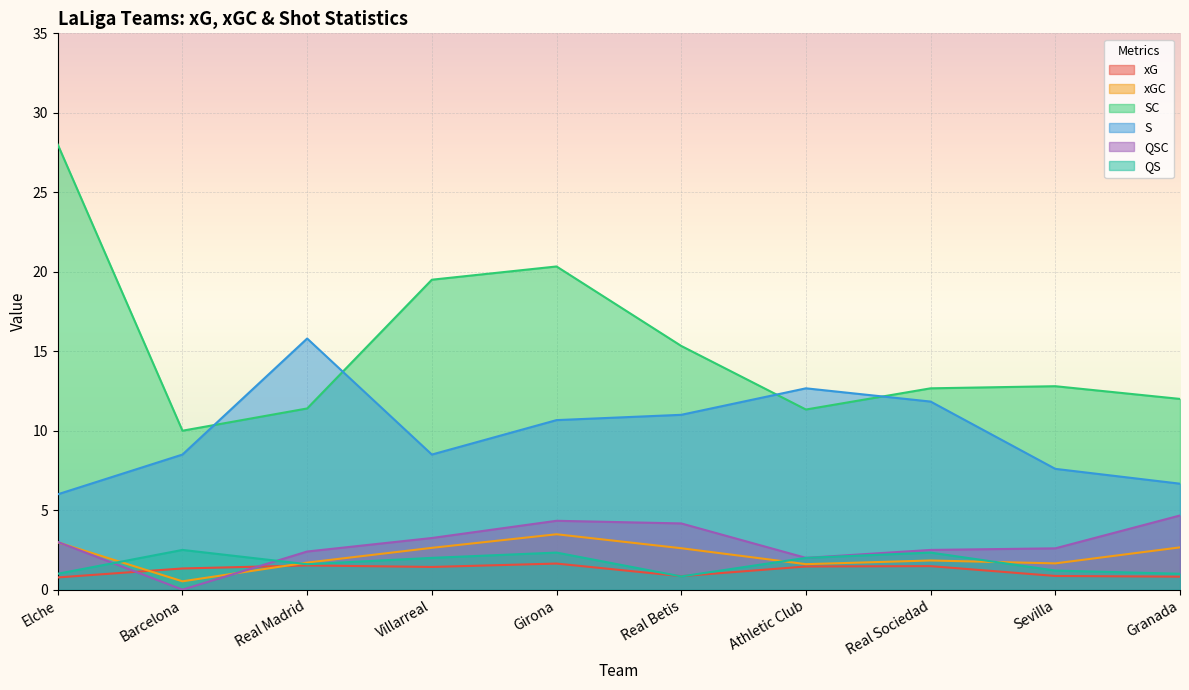

Rank the series by their maximum value, from highest to lowest.

SC, S, QSC, xGC, QS, xG